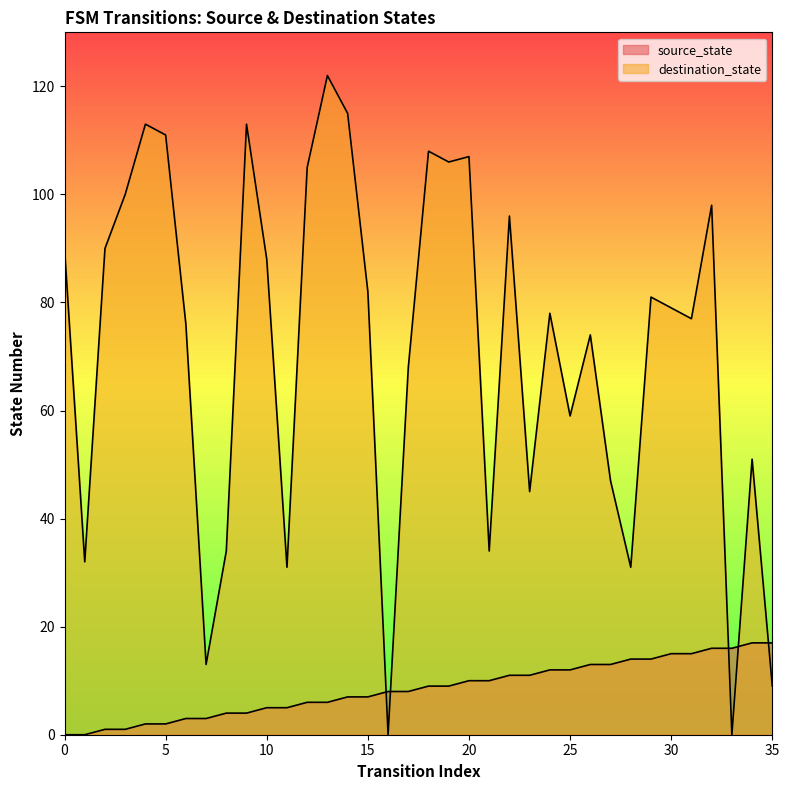

What is the value of the source_state point at the 31st from the left?

15